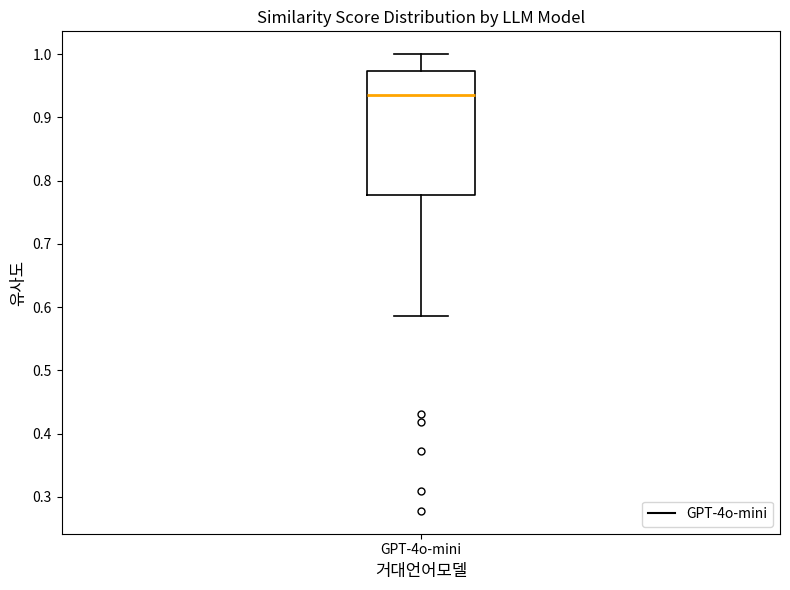

Where does the upper whisker of the box for GPT-4o-mini end on the y-axis? The values are not printed on the chart, so give them approximately, as read against the axis.

1.00